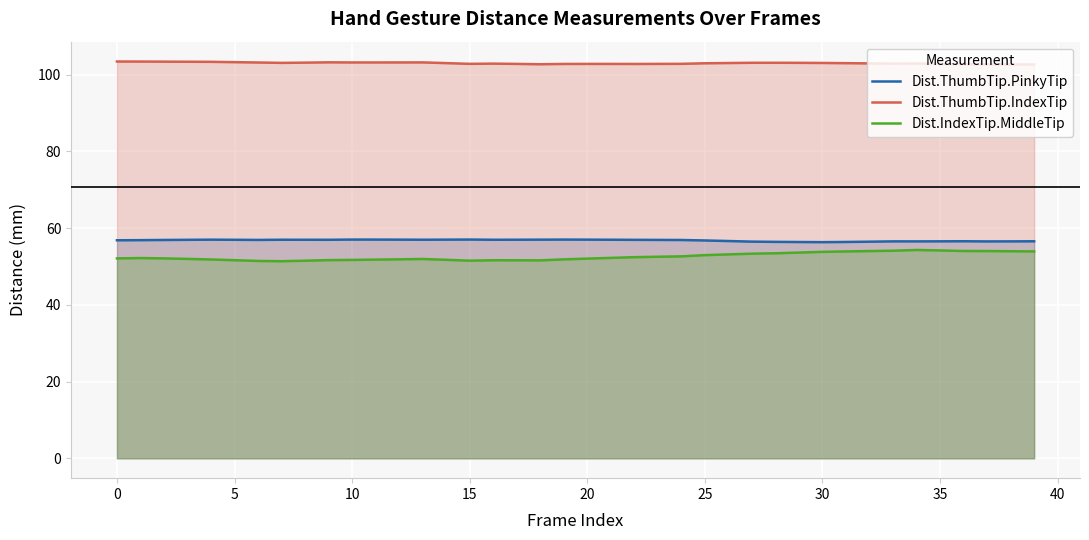

Read the Dist.IndexTip.MiddleTip value at 26.

53.1